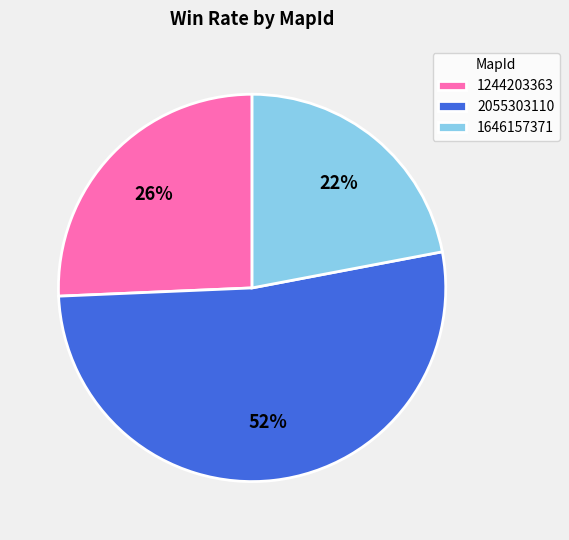

Is the sum of 1244203363 and 1646157371 greater than half?

No